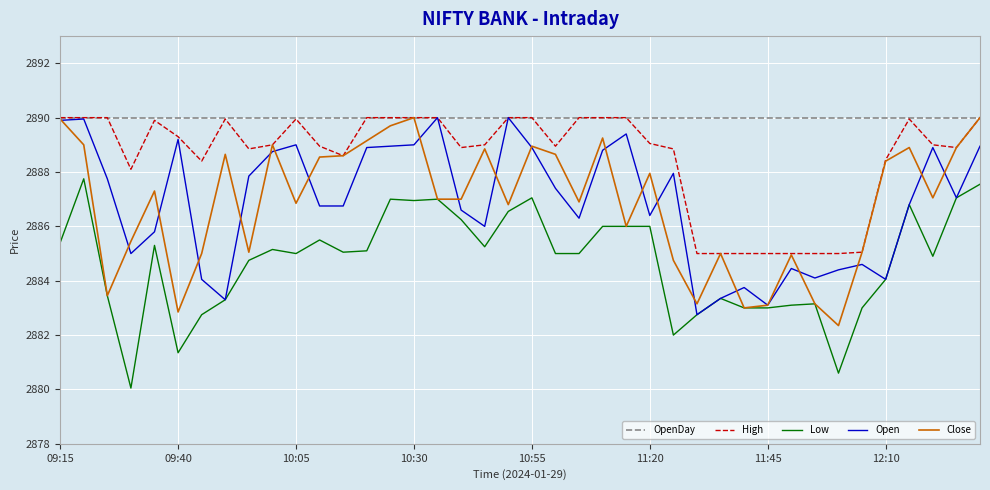

What is the maximum value for Close?

2890.0